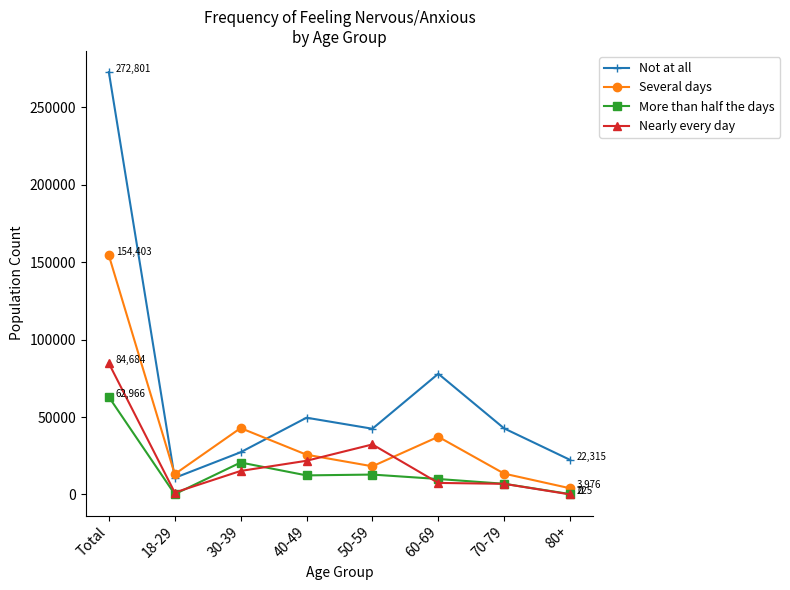

The value of Nearly every day at 80+ is 0. True or false?

True